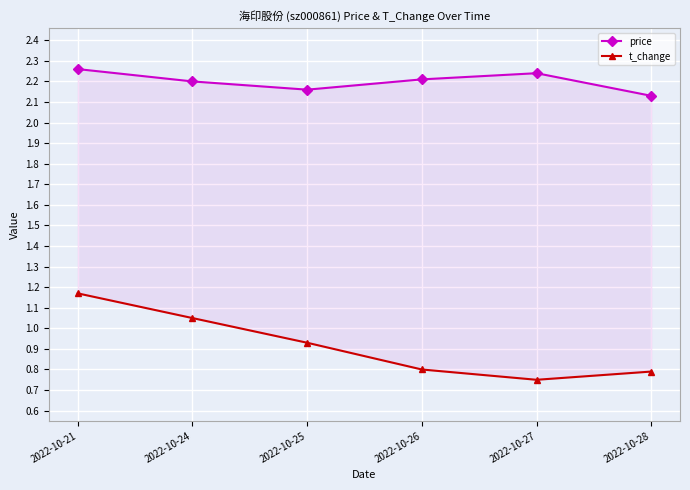

Which series has the widest spread of values?

t_change